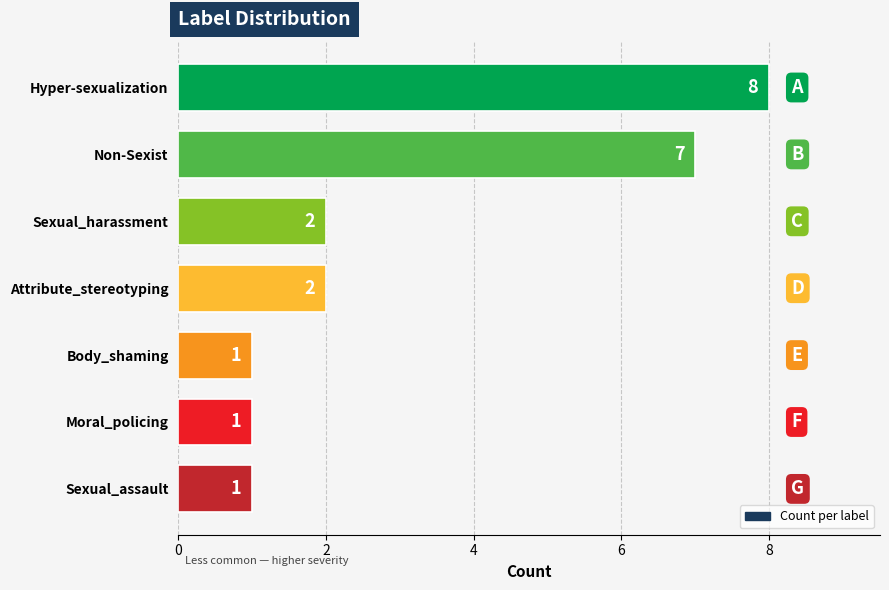

Reading top to bottom, what are all the values shown in this chart?

Hyper-sexualization=8	Non-Sexist=7	Sexual_harassment=2	Attribute_stereotyping=2	Body_shaming=1	Moral_policing=1	Sexual_assault=1